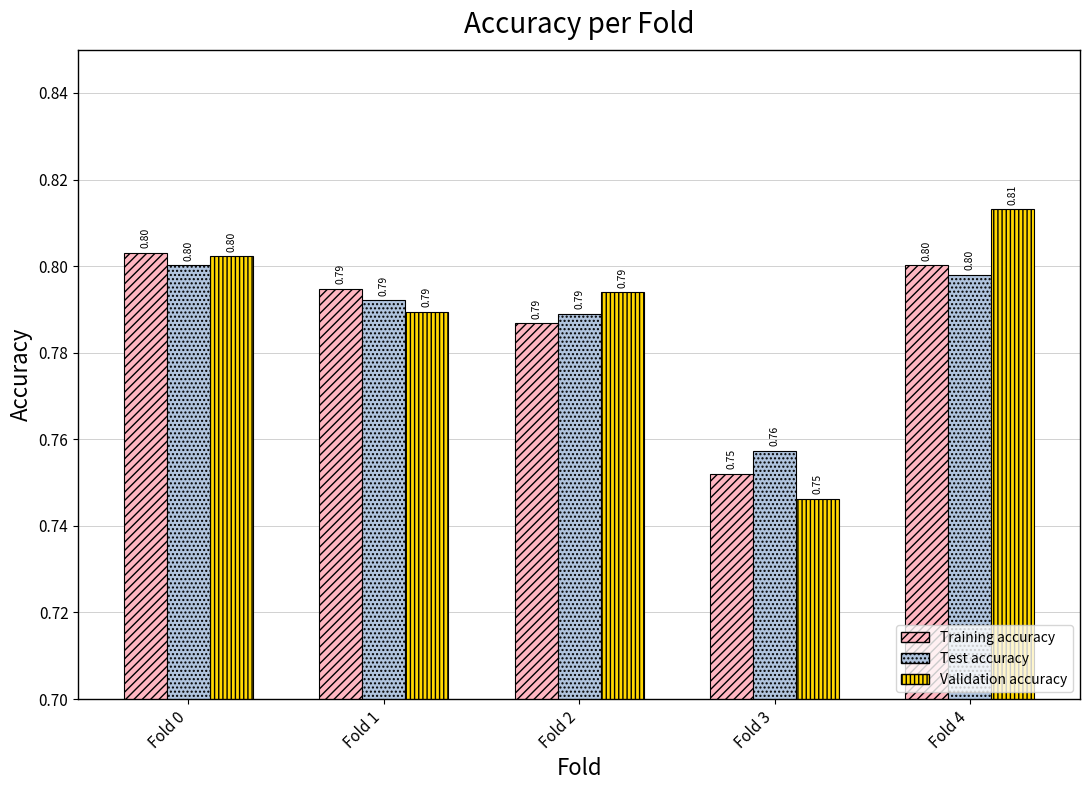

At how many categories does at least one series exceed 0?

5